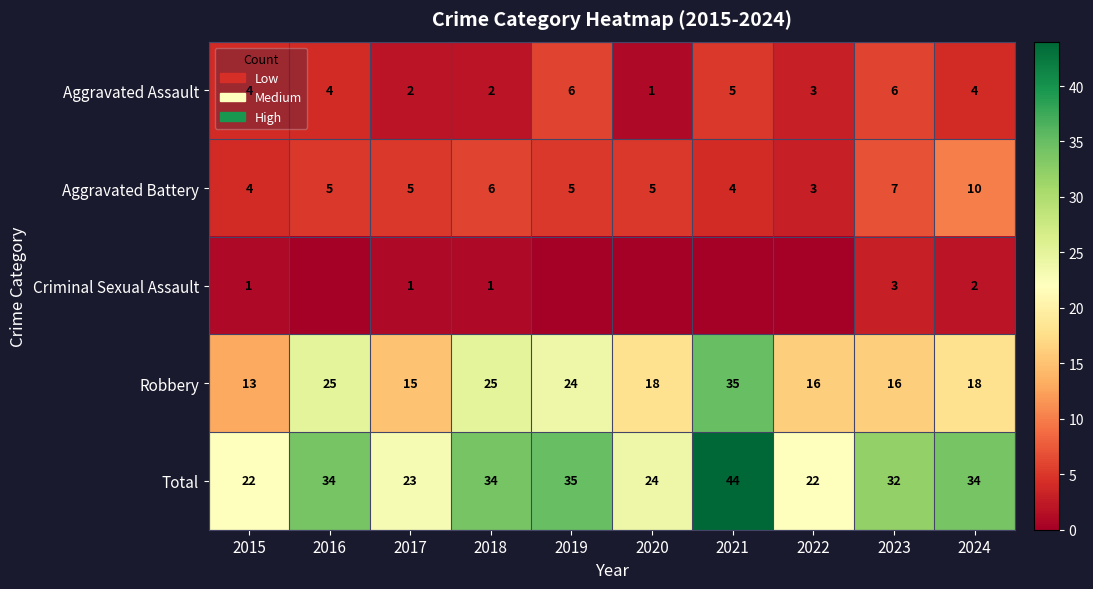

What is the spread (max minus min) of values at 2021?

44